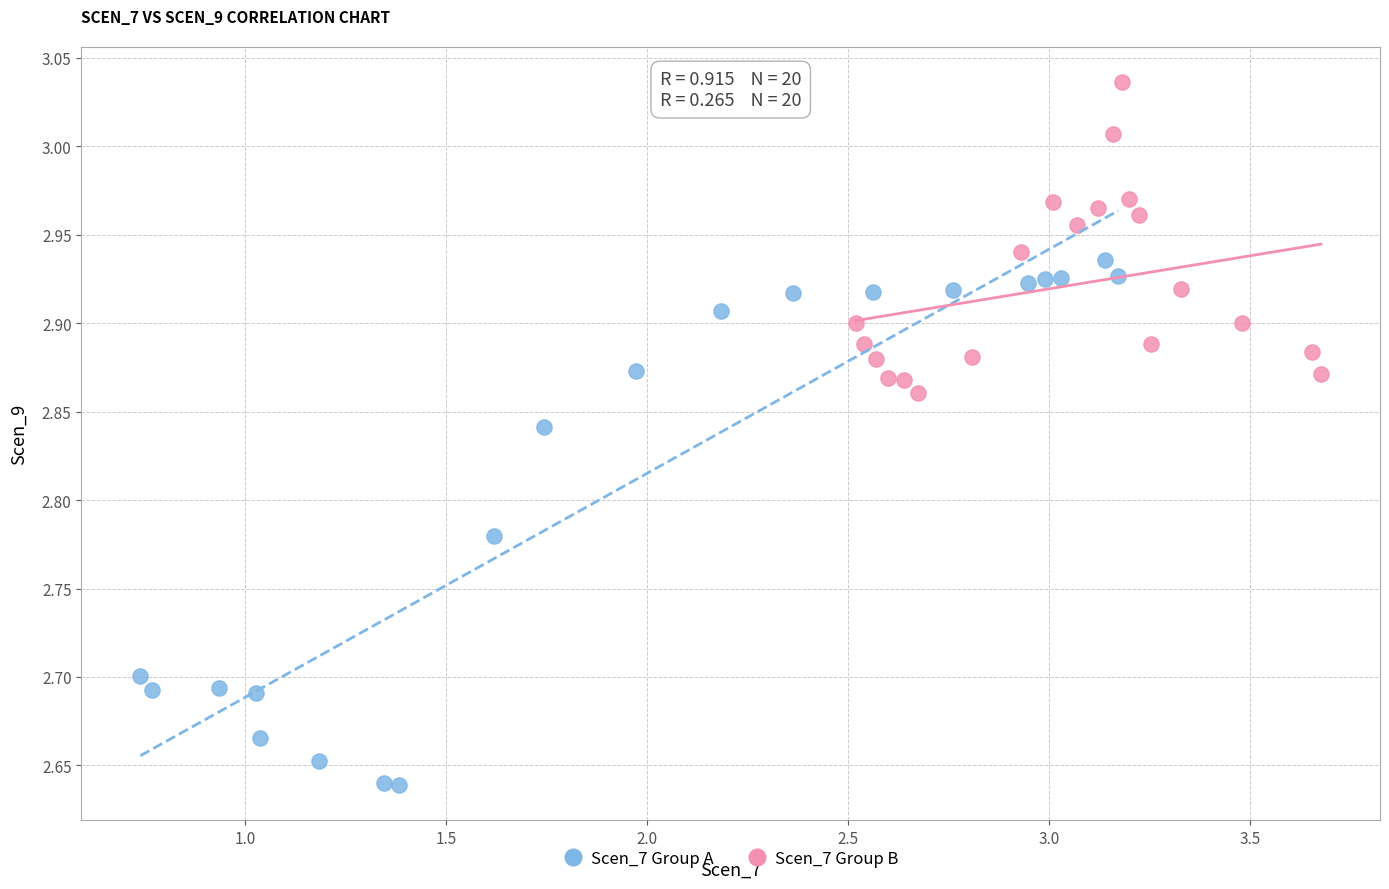

Which series contains the lowest Y value?

Scen_7 Group A